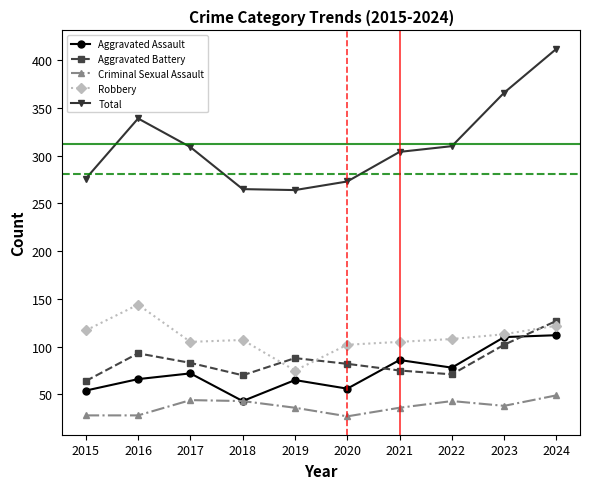

True or false: Criminal Sexual Assault and Total intersect in this chart.

False